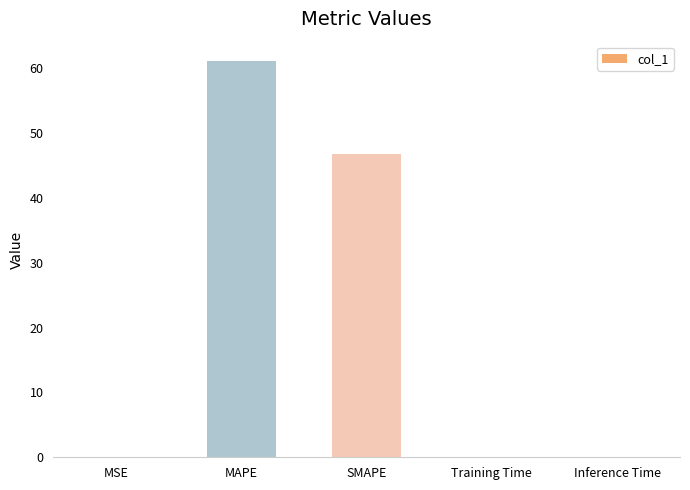

What is the greatest value displayed?

61.1